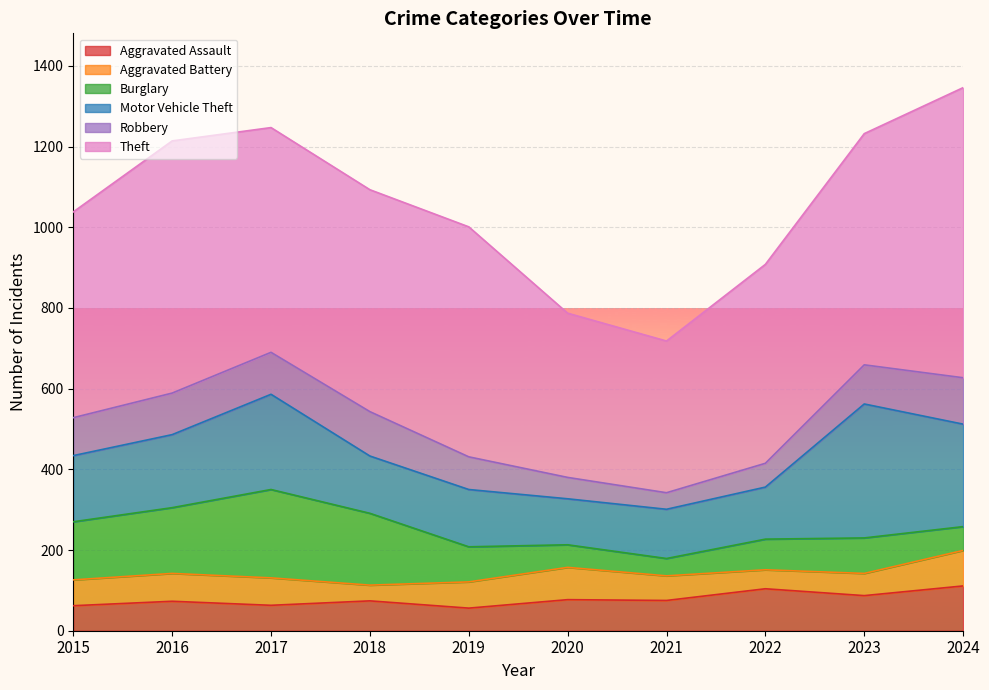

List the labels in order of Robbery value, smallest first.

2021, 2020, 2022, 2019, 2015, 2023, 2016, 2017, 2018, 2024